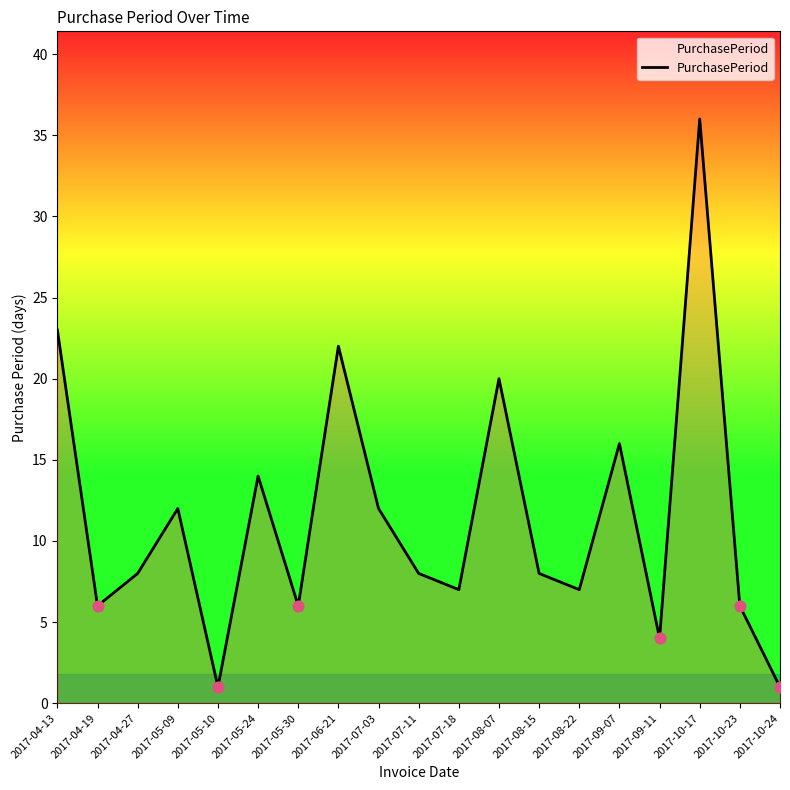

Between 2017-04-13 and 2017-10-24, which is larger?

2017-04-13